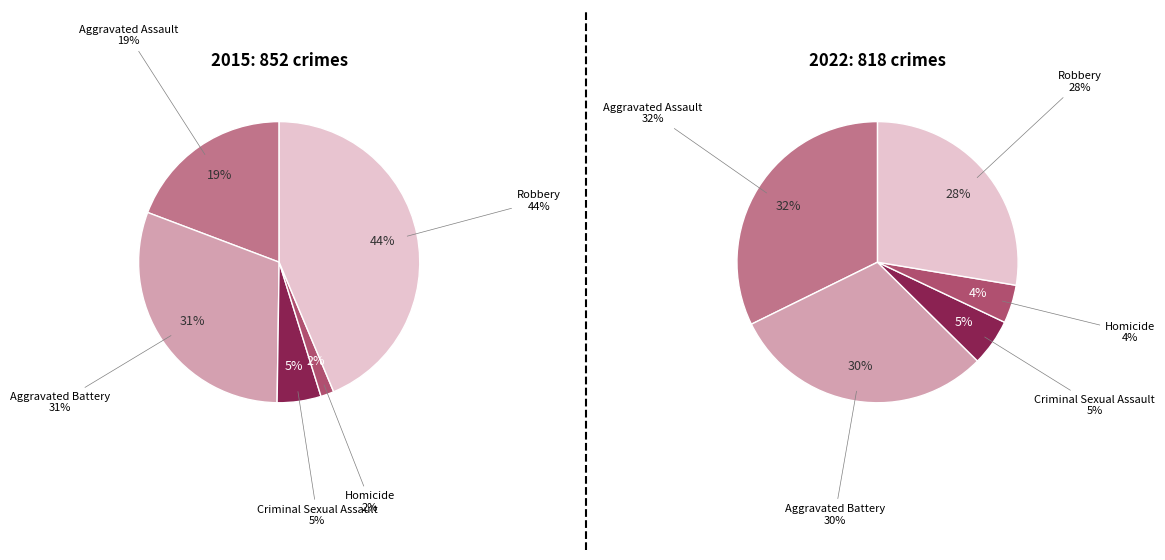

The 3 slice represents 4% of the pie. True or false?

True